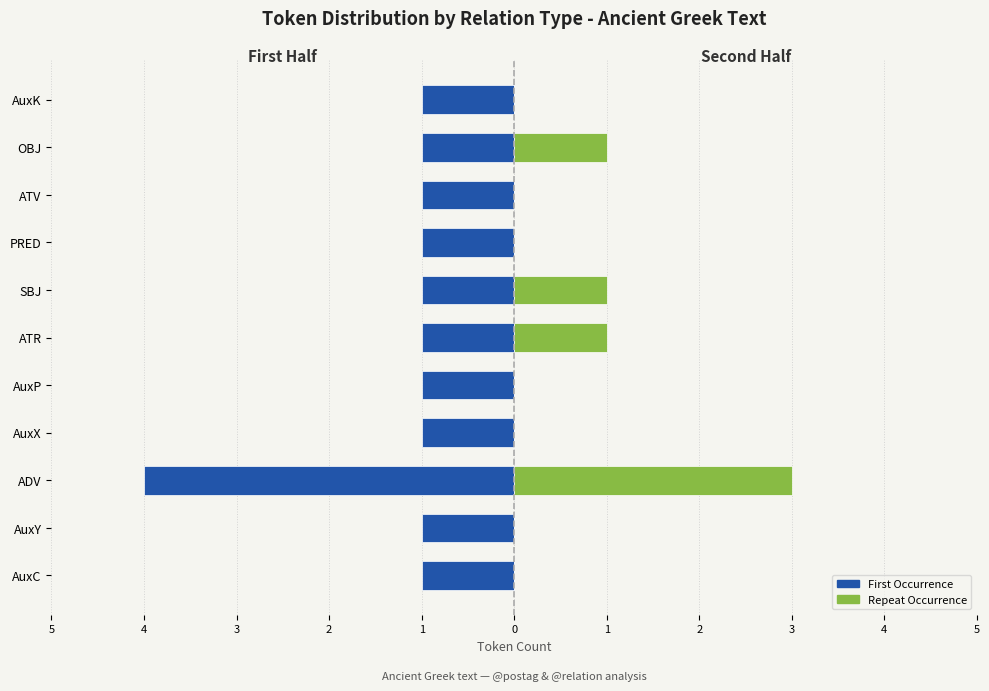

Reading left to right, transcribe all the data shown in this chart.

First Occurrence: -1	-1	-4	-1	-1	-1	-1	-1	-1	-1	-1
Repeat Occurrence: 0	0	3	0	0	1	1	0	0	1	0